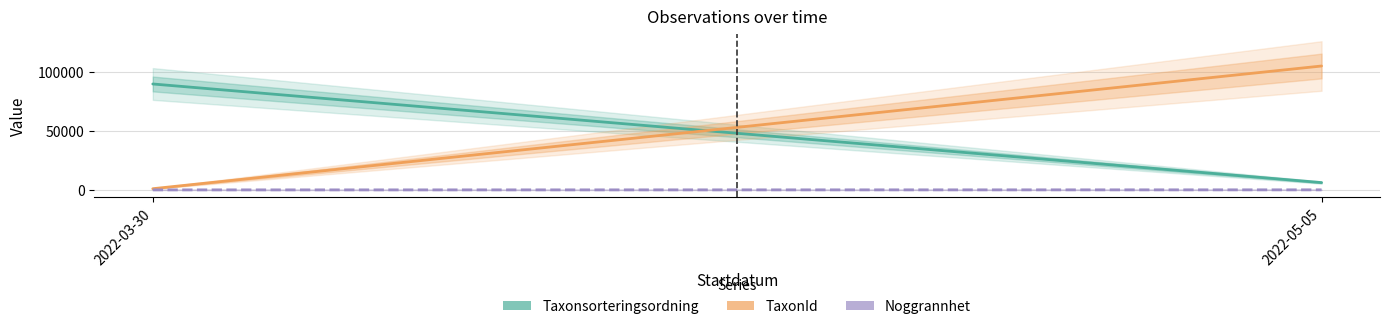

What is the label of the 1st point from the left?

2022-03-30